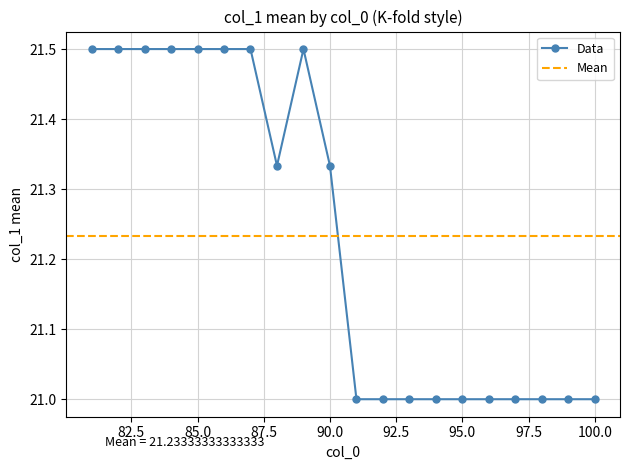

True or false: the data shows 21.0 at 92.

True